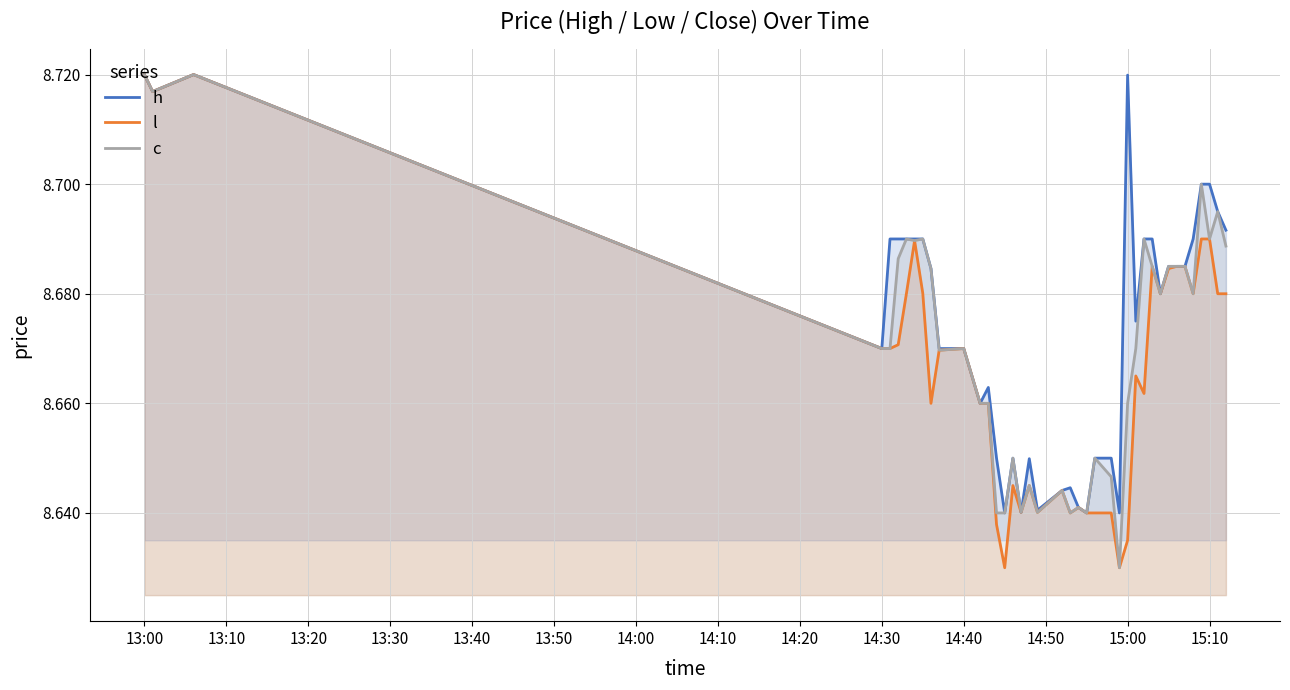

List the series in order of their overall mean, lowest first.

l, c, h